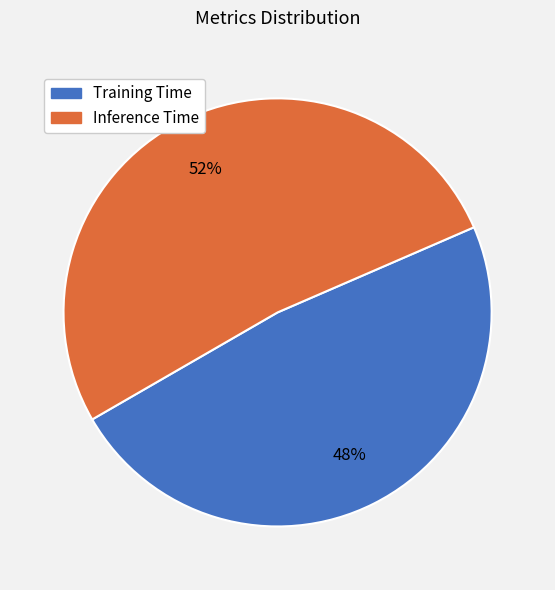

Is there a majority slice in this chart?

Yes